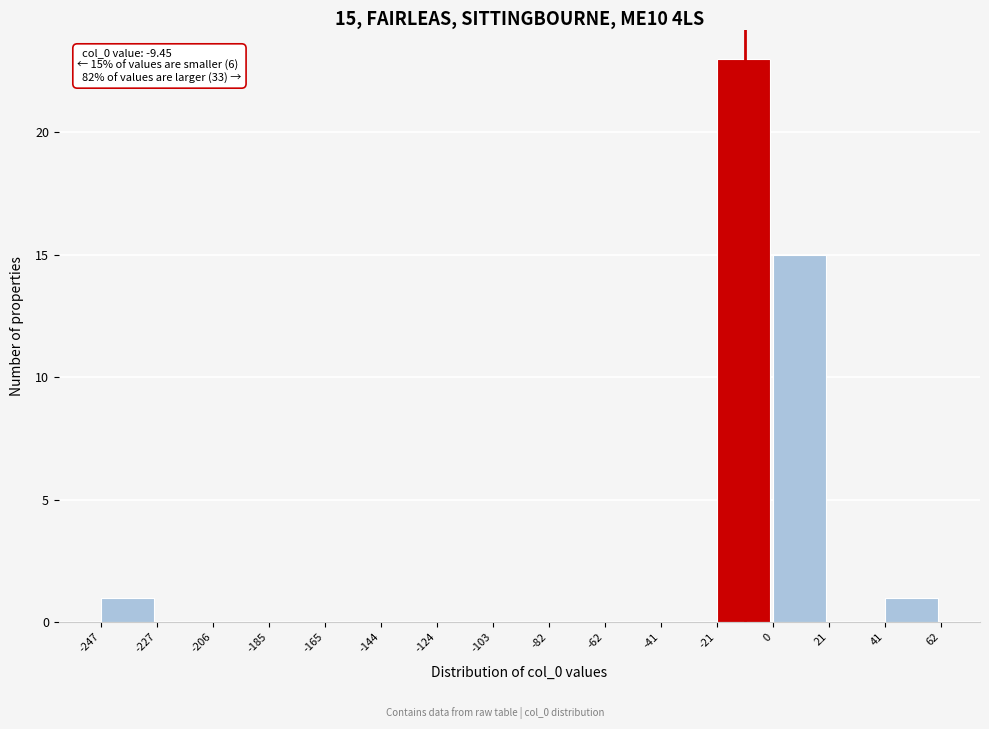

Over which range of the x-axis is the bar tallest?

-21 to 0